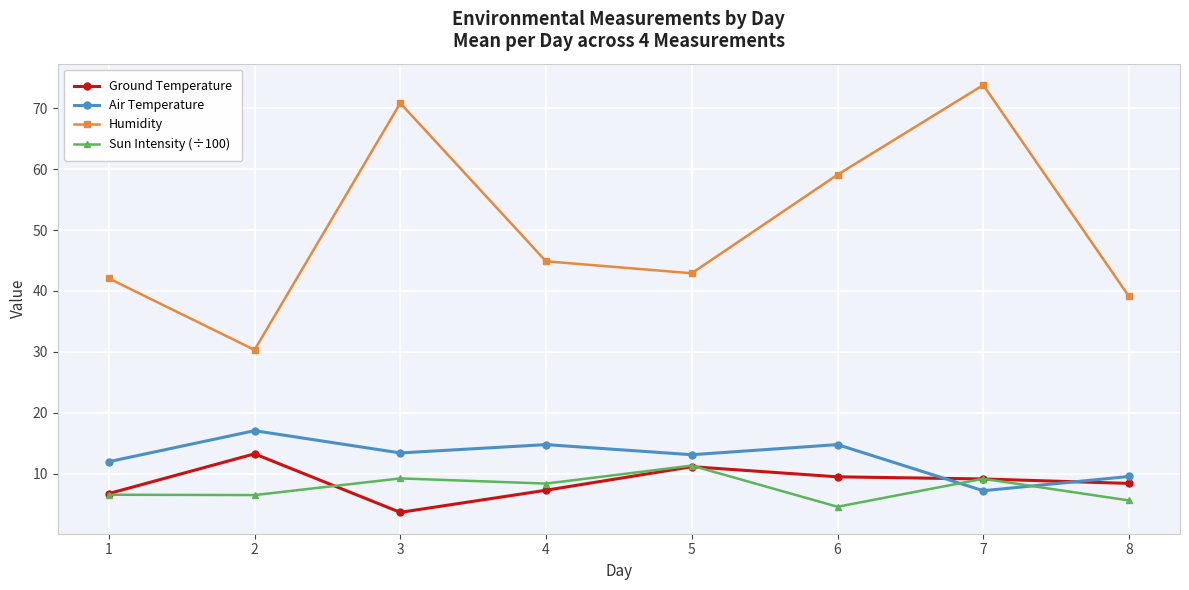

What is the difference between the highest and lowest values at 2?

23.9